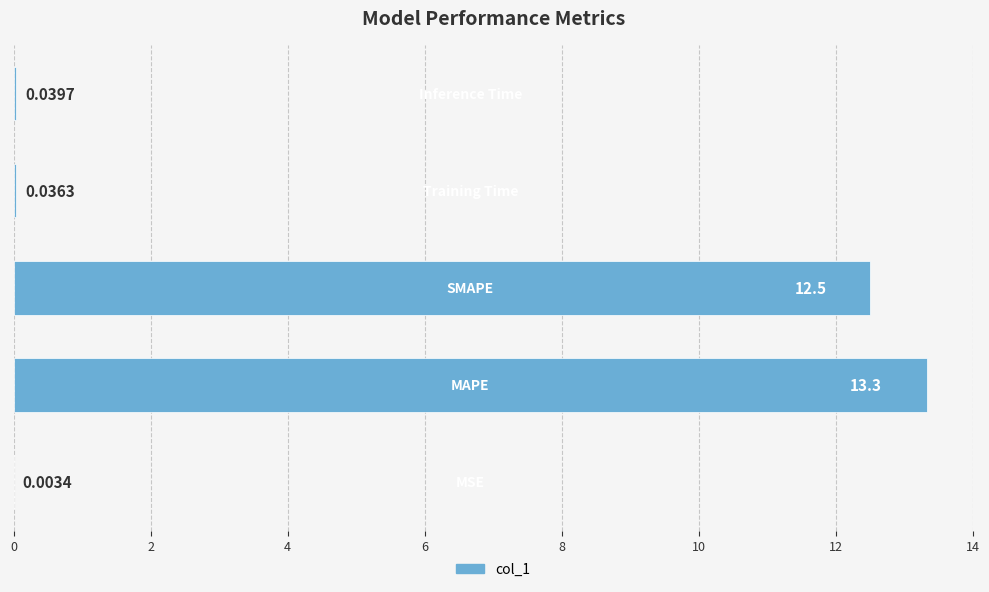

What is the sum of all values?

25.9